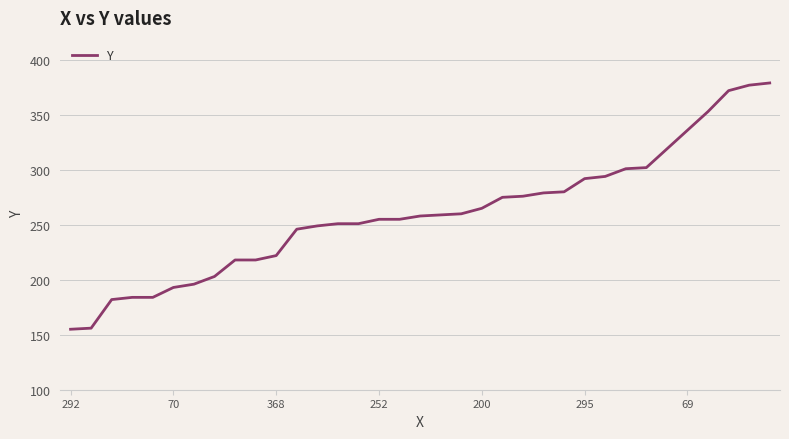

What is the smallest value displayed?

155